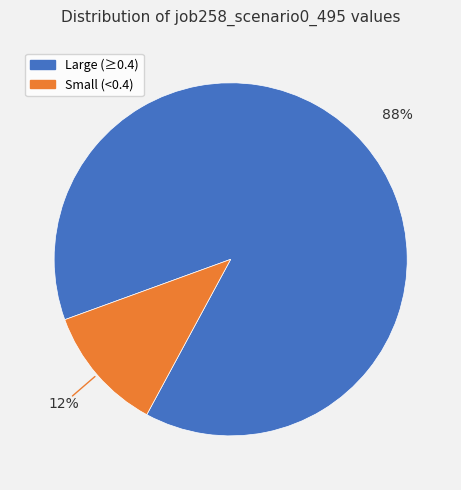

Count the number of slices in the pie.

2